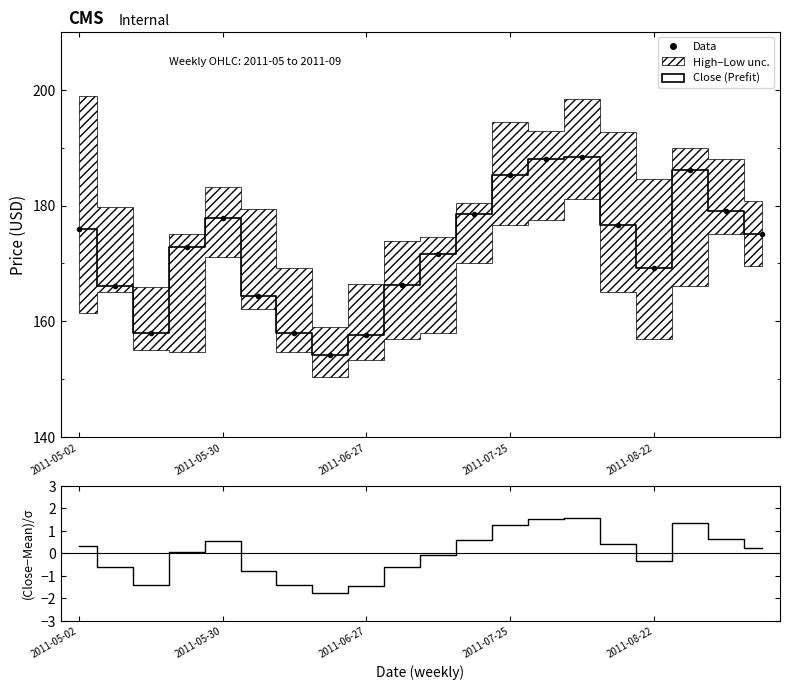

What is the value of the (Close−Mean)/σ point at the 16th from the left?

0.4